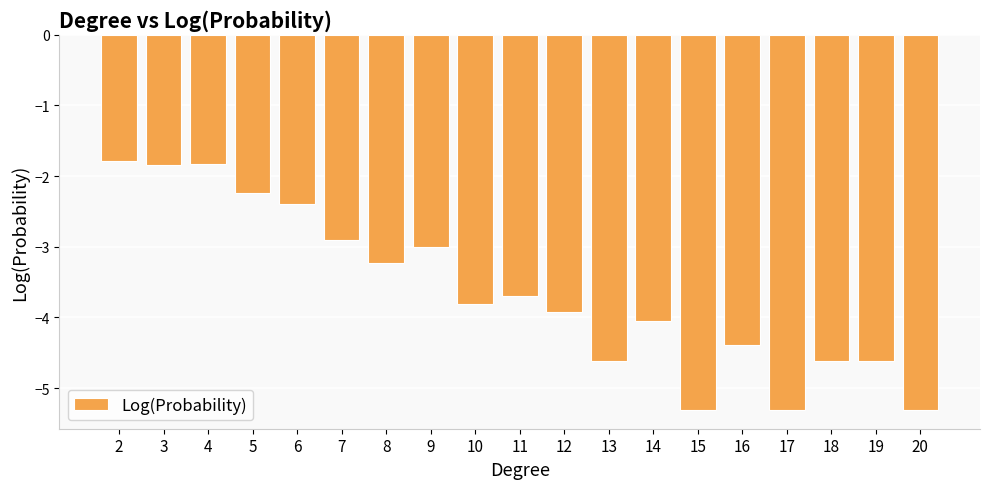

What is the sum of the values at 10 and 19?

-8.4